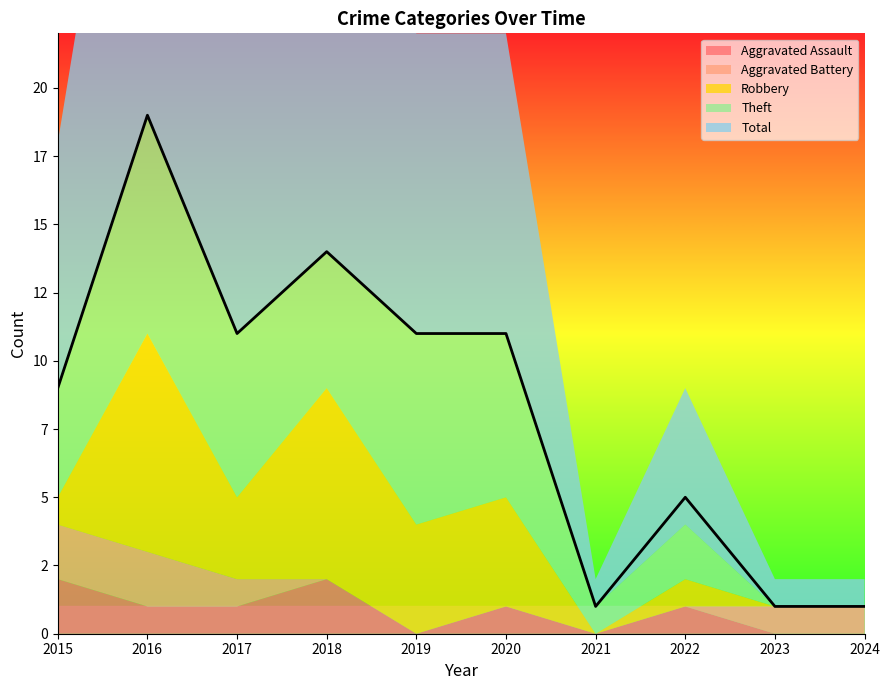

List the labels in order of Aggravated Battery value, smallest first.

2018, 2019, 2020, 2021, 2022, 2017, 2023, 2024, 2015, 2016